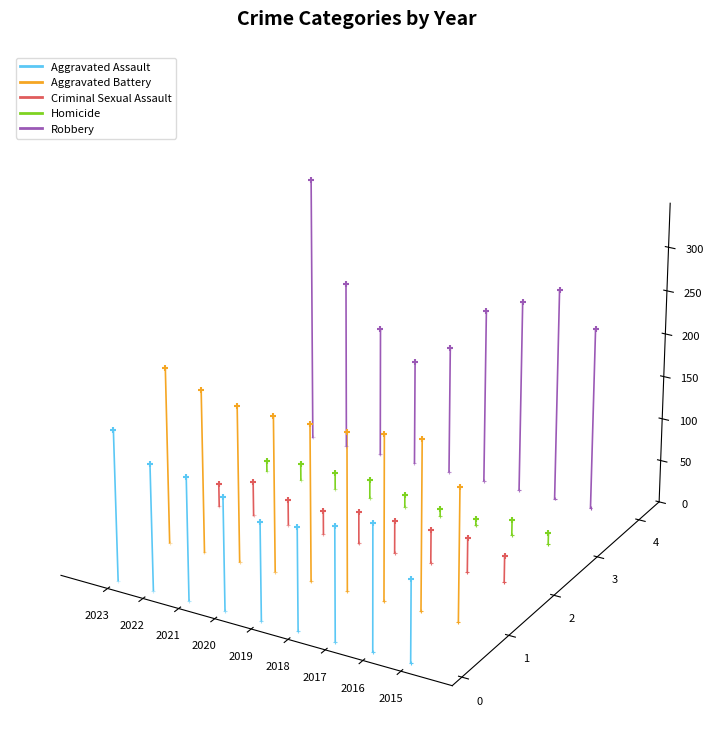

Which series reaches the maximum Y coordinate?

Robbery